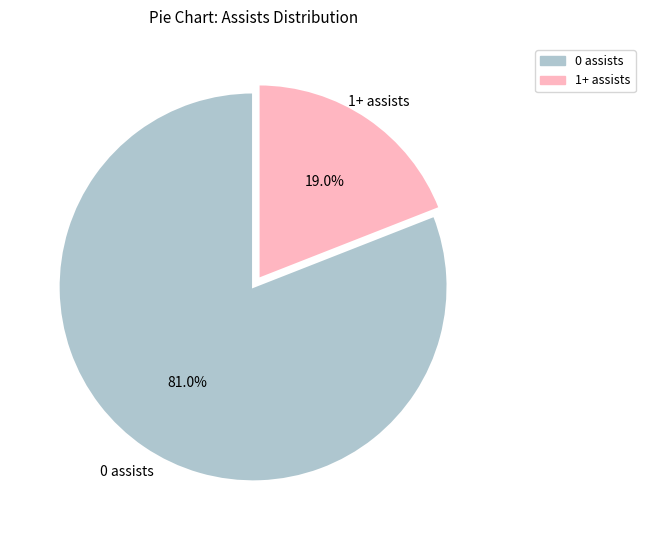

What is the largest slice in the pie chart?

0 assists